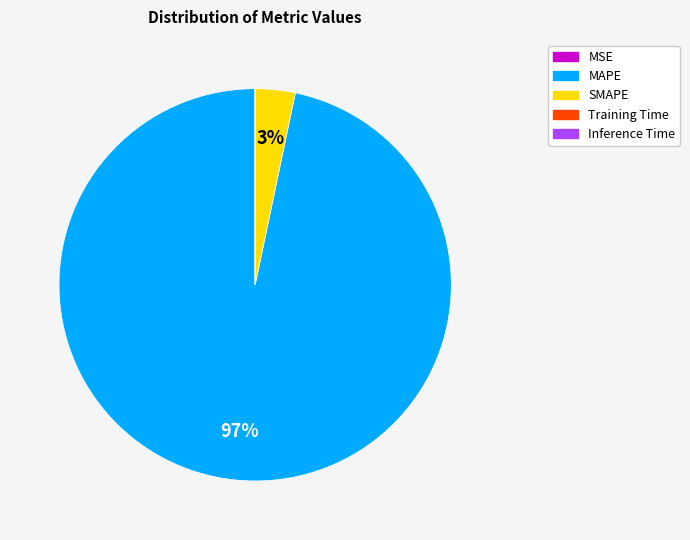

Does MAPE account for over 50% of the chart?

Yes